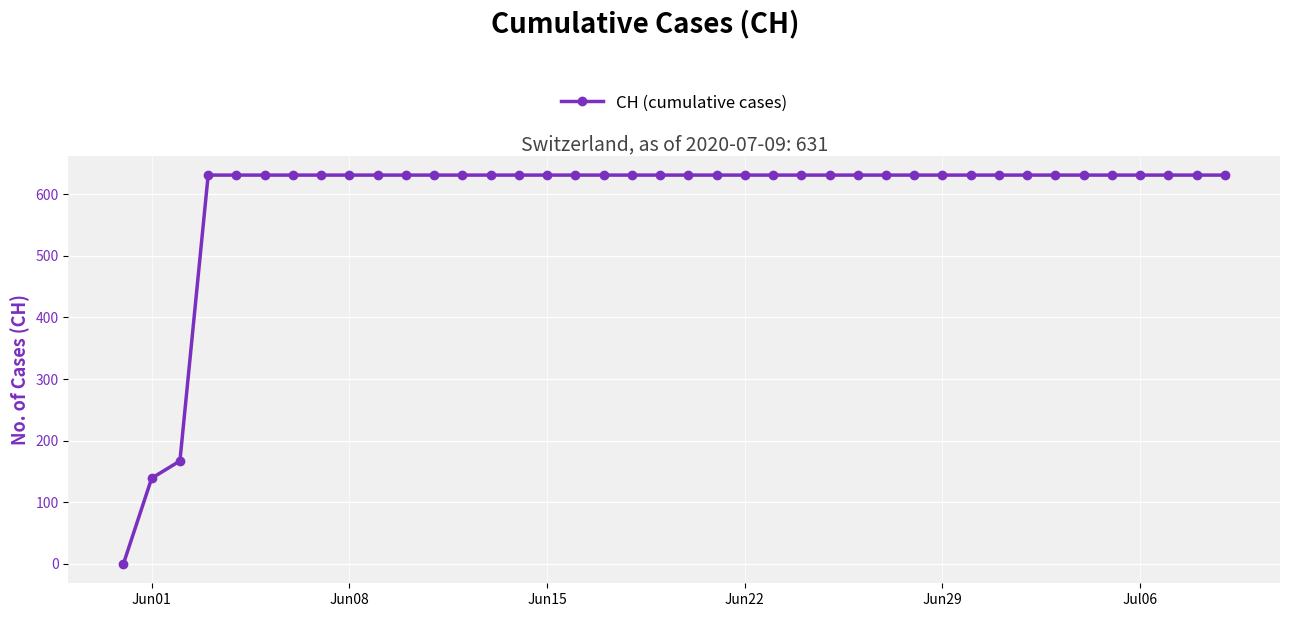

What is the maximum value shown in the chart?

631